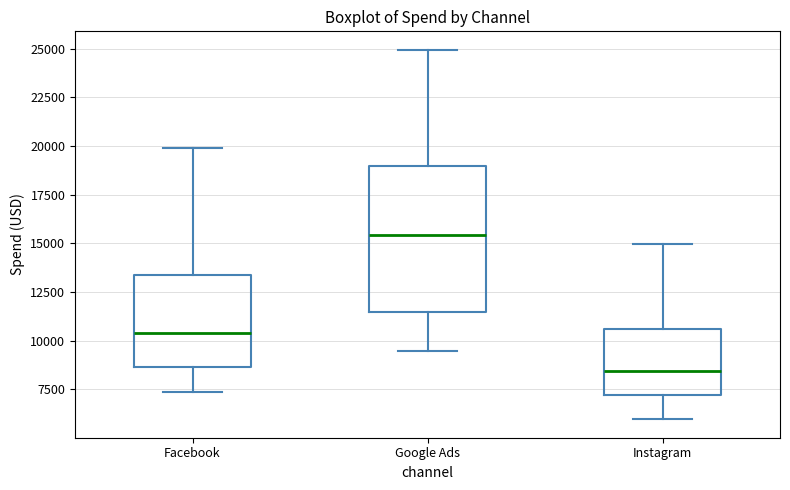

Reading left to right, transcribe this box plot: for each box, give where its median line is, the range the box spans, and where its two whiskers end, as read against the y-axis. The values are not printed on the chart, so give them approximately, as read against the axis.

Facebook: median 10500, box 8500 to 13500, whiskers 7500 to 20000
Google Ads: median 15500, box 11500 to 19000, whiskers 9500 to 25000
Instagram: median 8500, box 7000 to 10500, whiskers 6000 to 15000